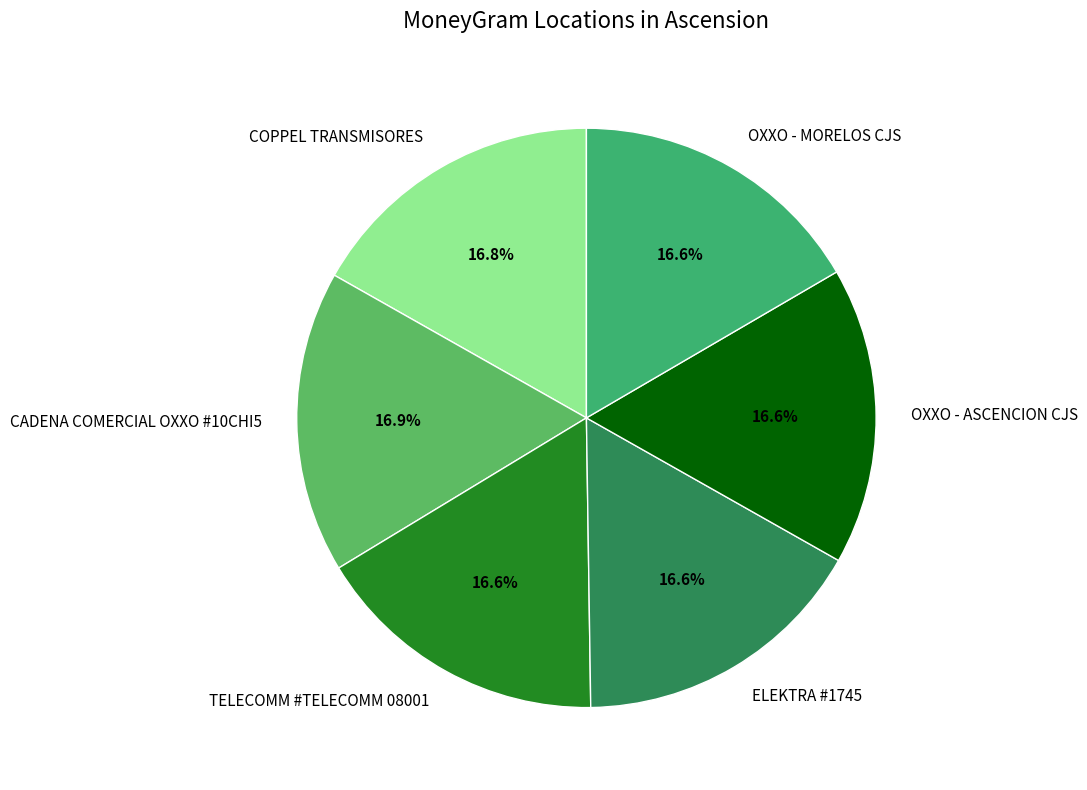

Is it true that COPPEL TRANSMISORES is 17% of the pie?

True